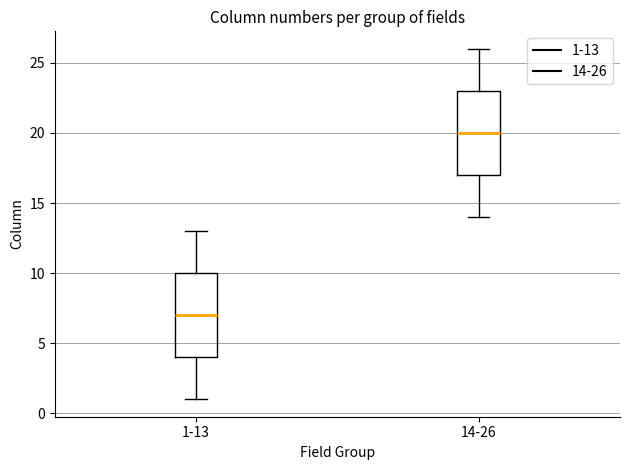

Which box has the highest median line?

14-26